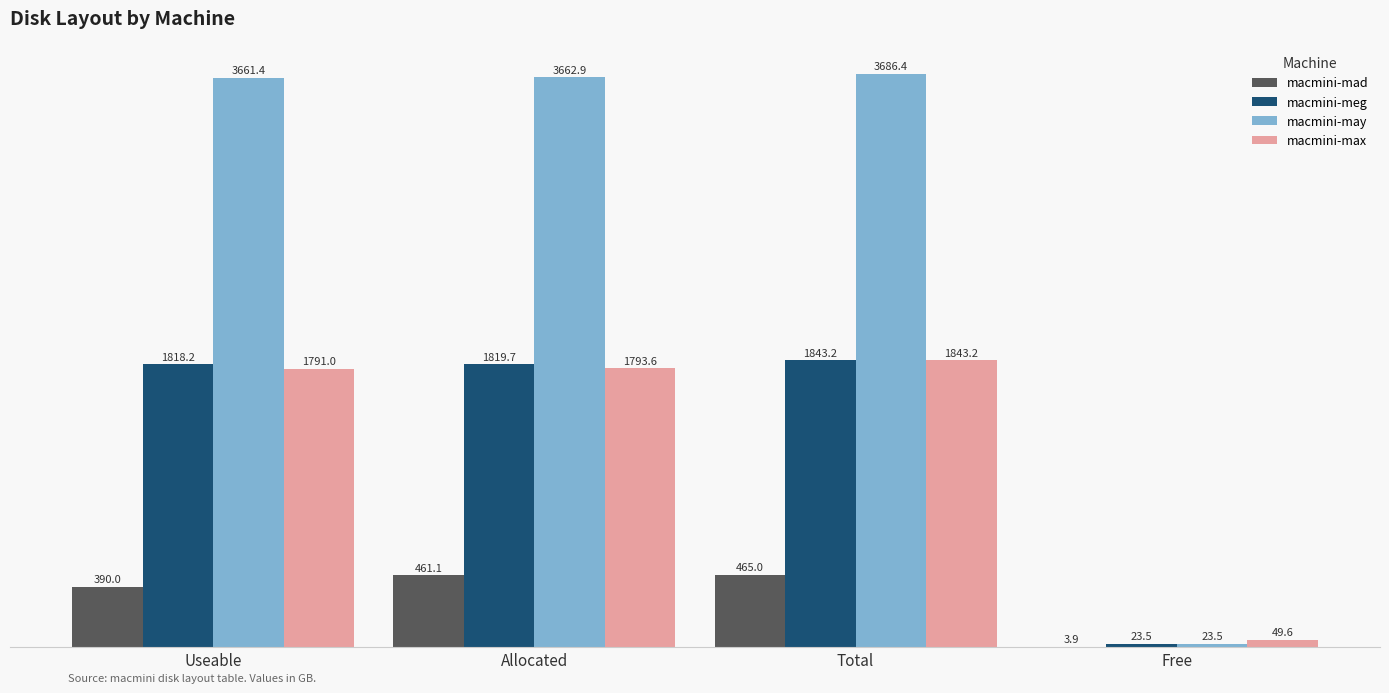

Reading right to left, list all the values displayed in this chart.

macmini-mad: Free=3.9	Total=465.0	Allocated=461.1	Useable=390.0
macmini-meg: Free=23.5	Total=1843.2	Allocated=1819.7	Useable=1818.2
macmini-may: Free=23.5	Total=3686.4	Allocated=3662.9	Useable=3661.4
macmini-max: Free=49.6	Total=1843.2	Allocated=1793.6	Useable=1791.0